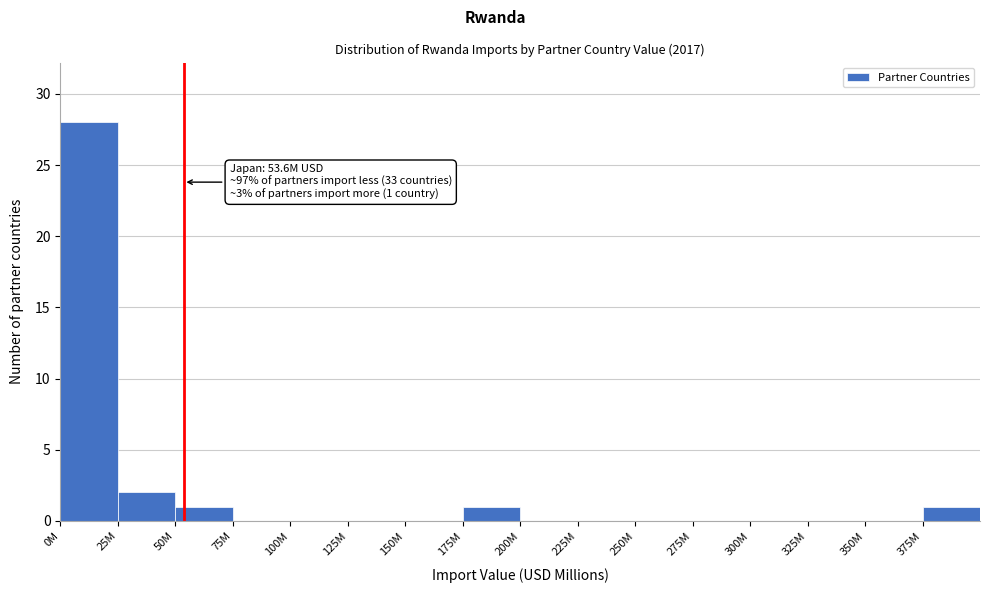

Reading left to right, list all the values displayed in this chart.

0M=28	25M=2	50M=1	75M=0	100M=0	125M=0	150M=0	175M=1	200M=0	225M=0	250M=0	275M=0	300M=0	325M=0	350M=0	375M=1